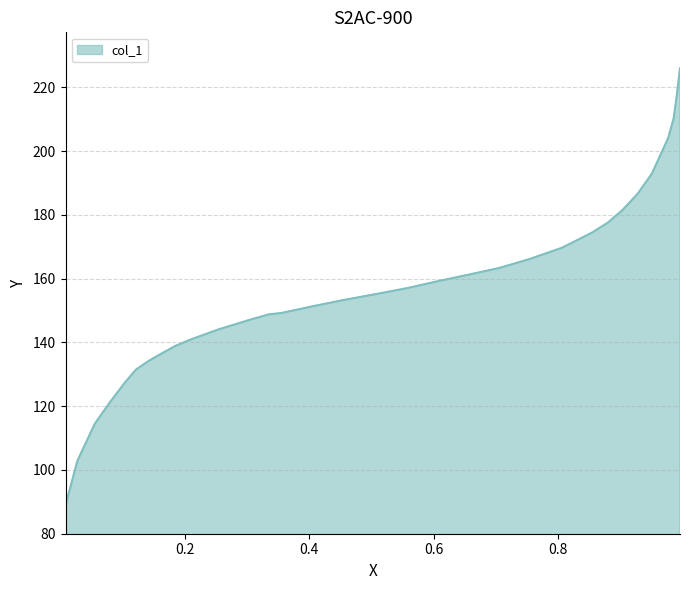

How many categories are shown in the chart?

33